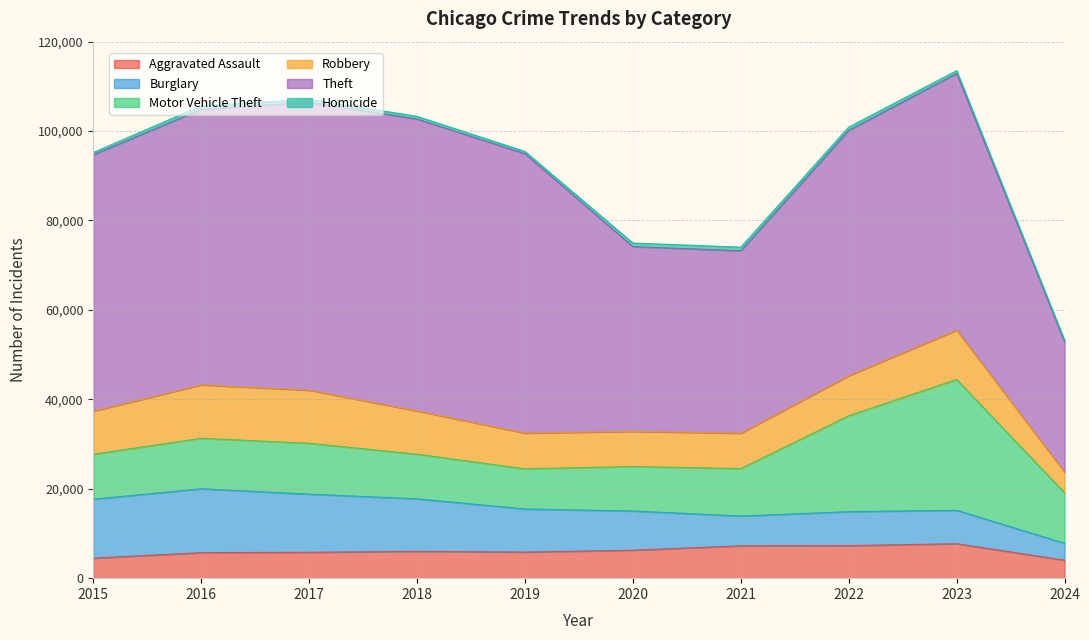

What are all the series names shown in the legend?

Aggravated Assault, Burglary, Motor Vehicle Theft, Robbery, Theft, Homicide